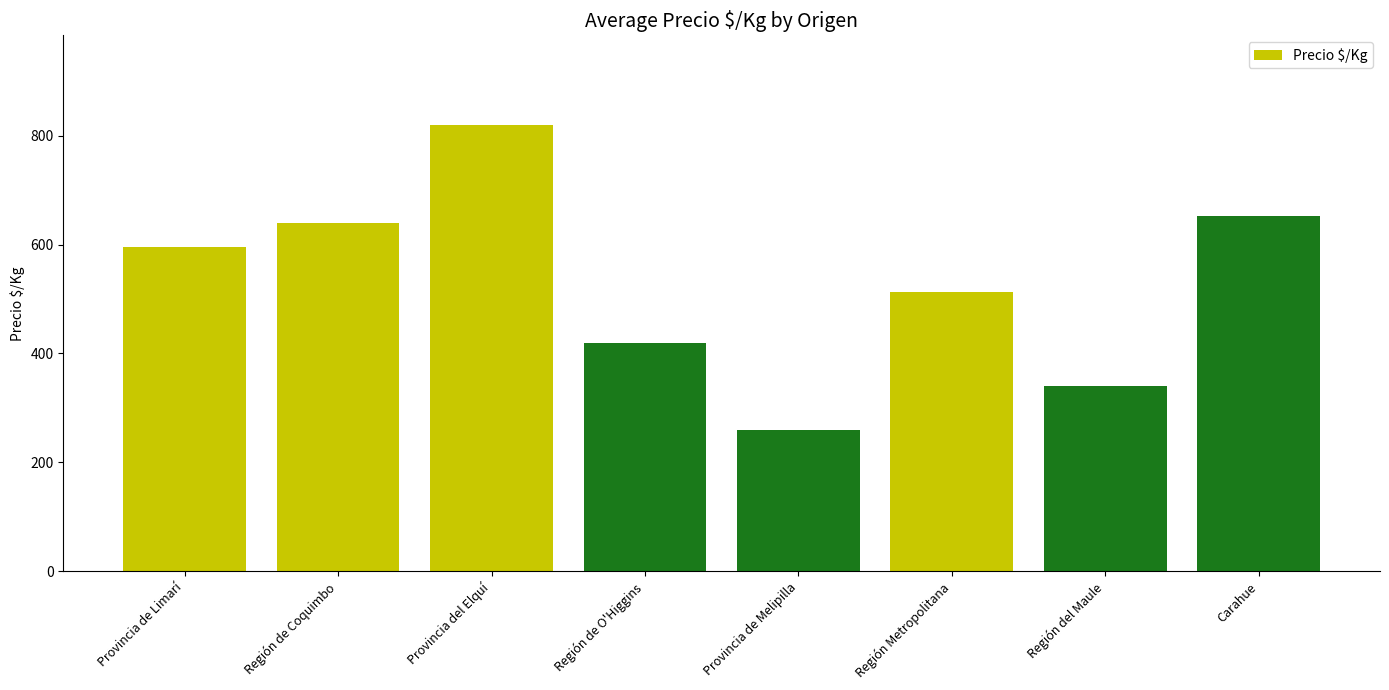

What is the sum of all values?

4241